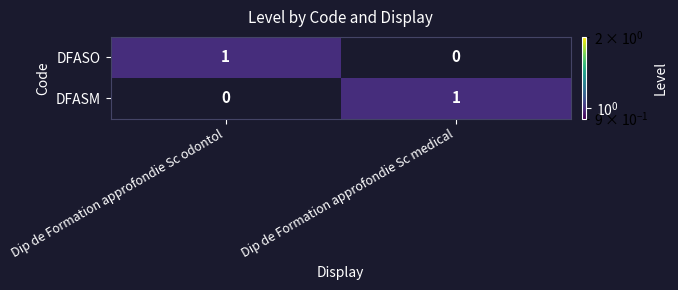

Where is DFASM nearest to the value 0?

Dip de Formation approfondie Sc odontol